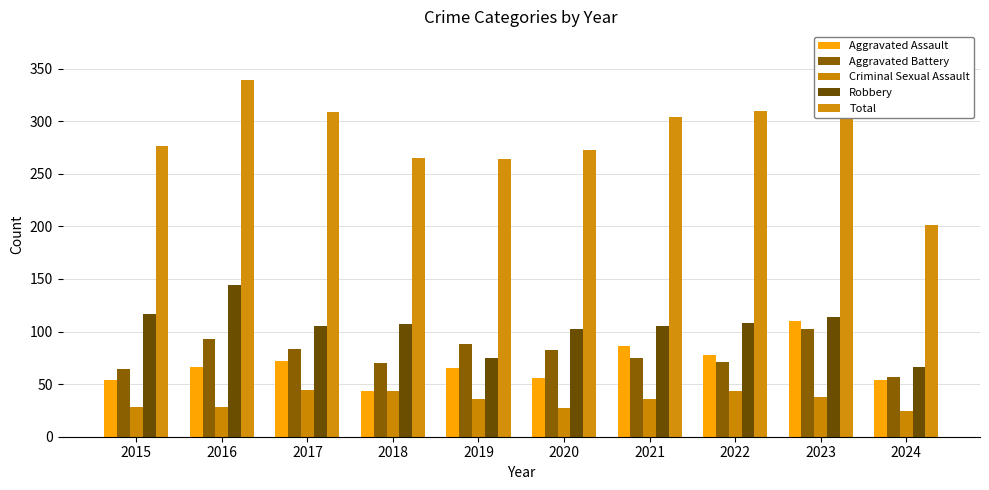

What is the highest value of the Aggravated Battery series?

102